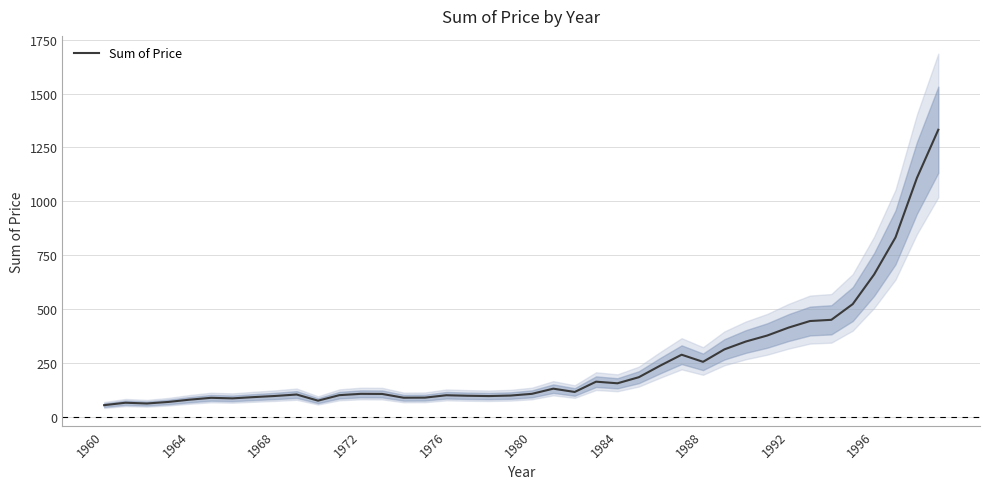

What is the minimum value shown in the chart?

55.2